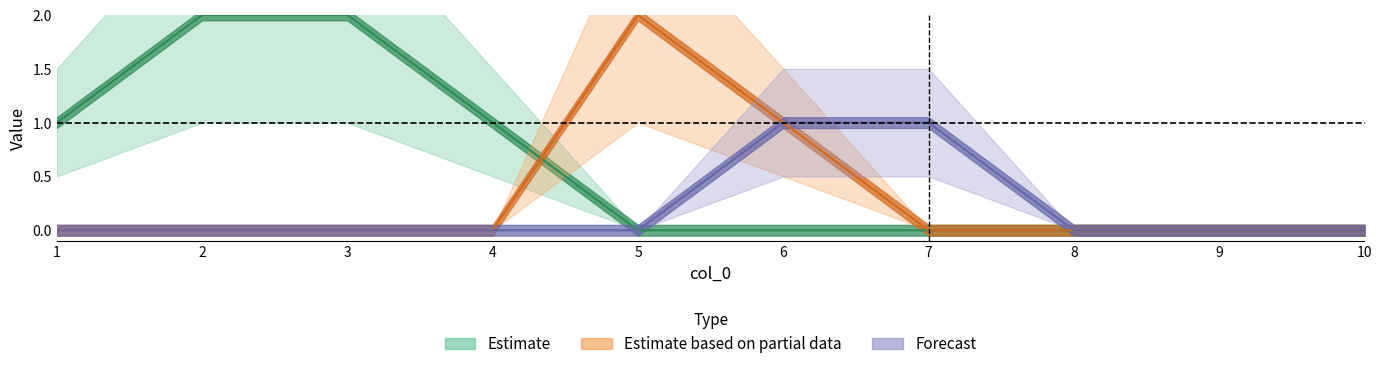

True or false: Estimate based on partial data and Forecast cross at least once.

False